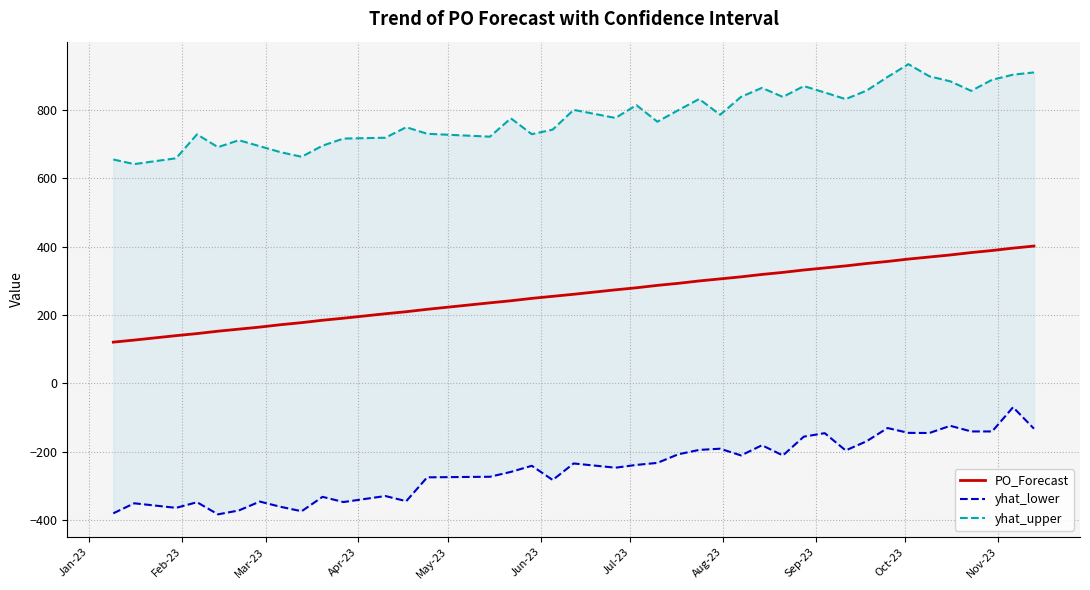

List the series in order of their overall mean, highest first.

yhat_upper, PO_Forecast, yhat_lower